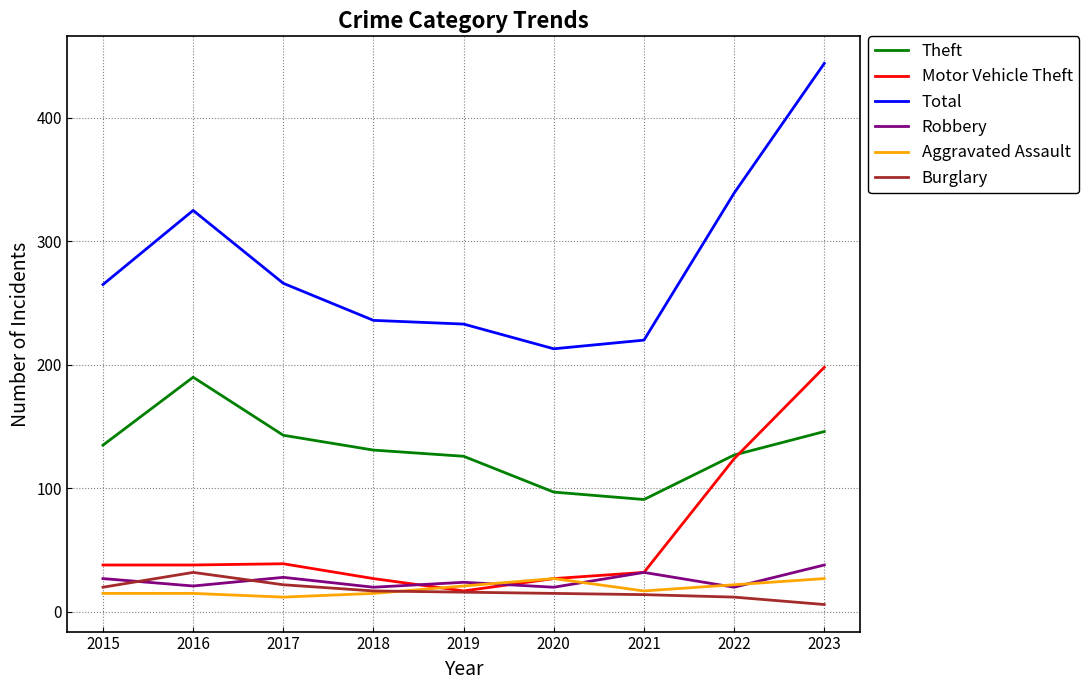

True or false: Motor Vehicle Theft has a value of 57 at 2021.

False